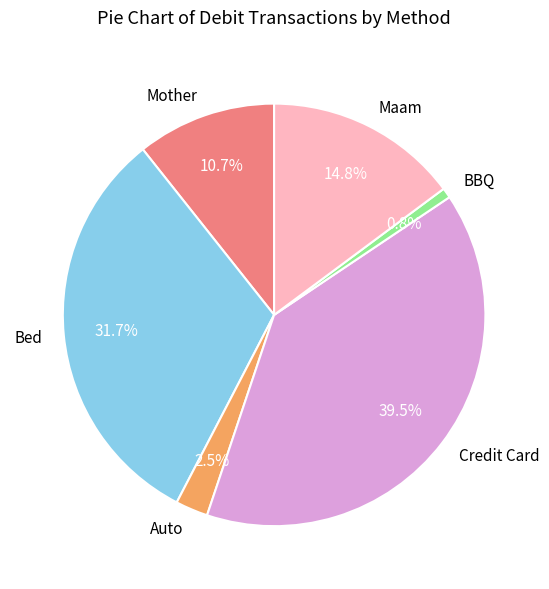

To the nearest percent, what portion does BBQ represent?

1%